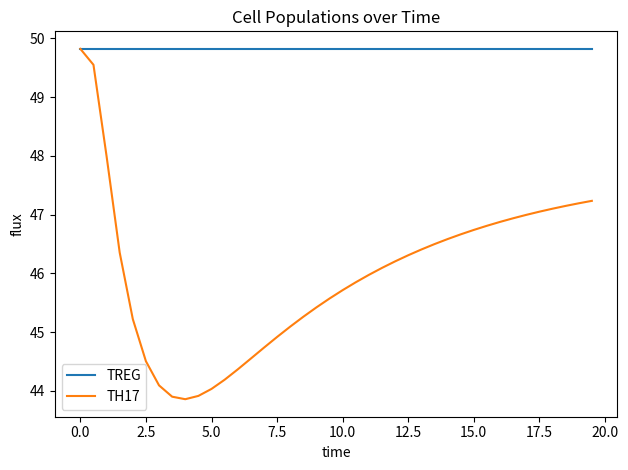

Rank the series by their average value, from lowest to highest.

TH17, TREG